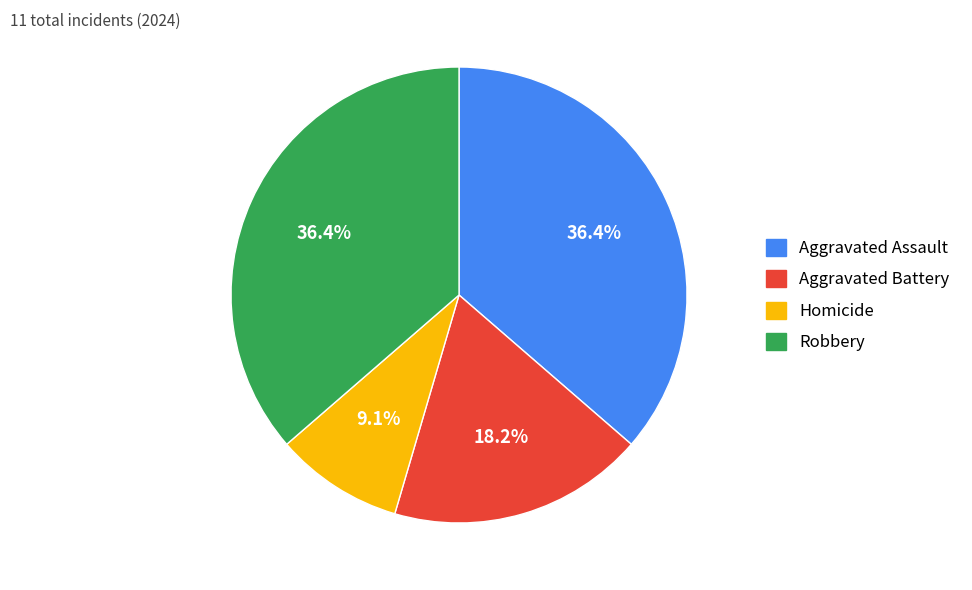

How many slices are in this pie chart?

4